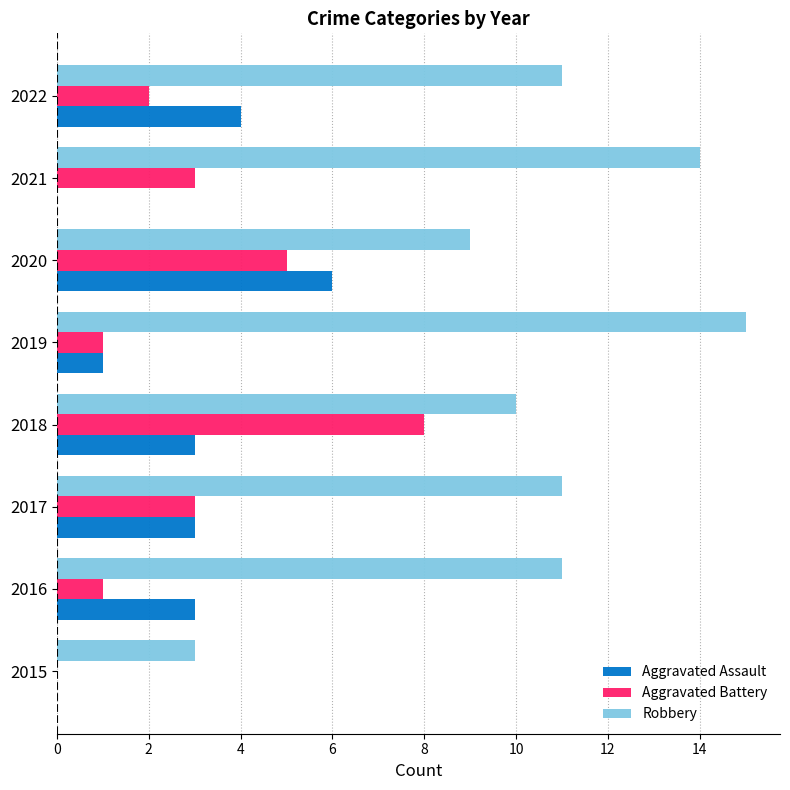

Which series has the largest total across all categories?

Robbery